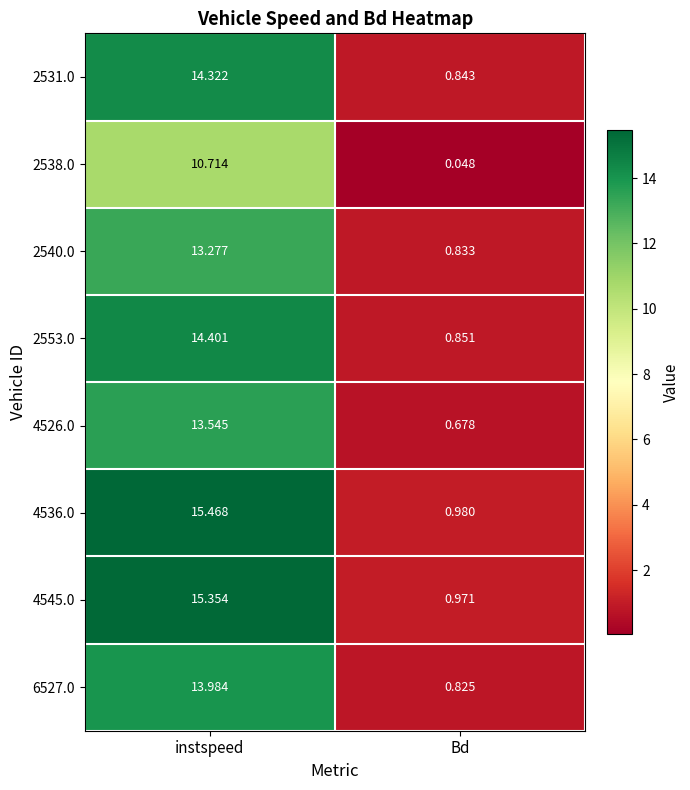

Is the value of 2538.0 at Bd greater than the value of 2540.0 at instspeed?

No